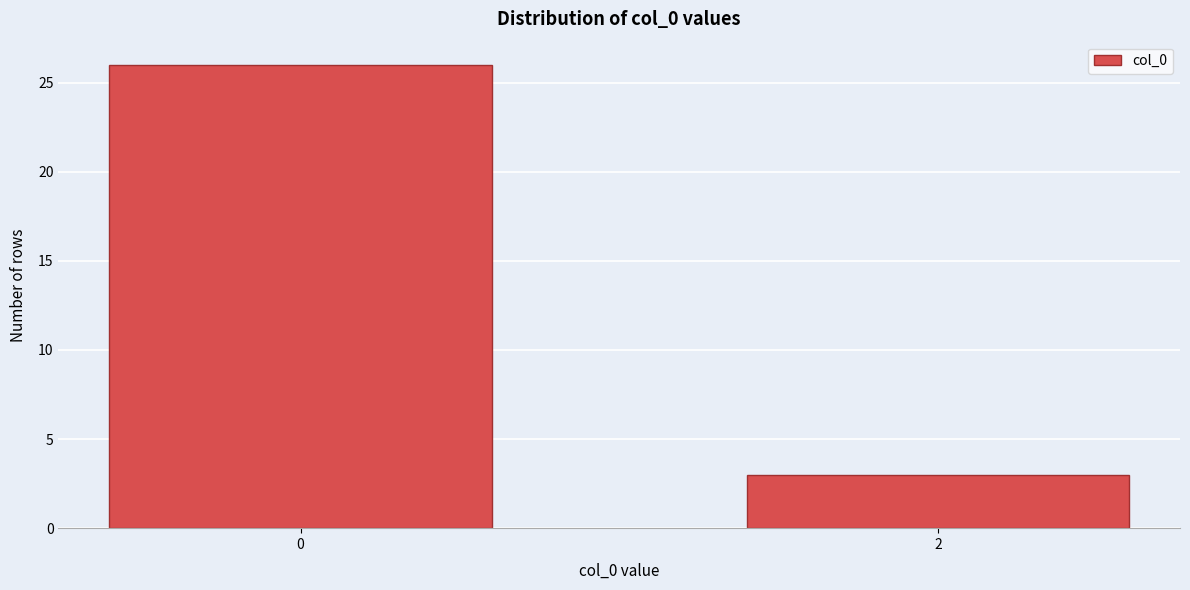

Reading right to left, transcribe all the data shown in this chart.

3	26